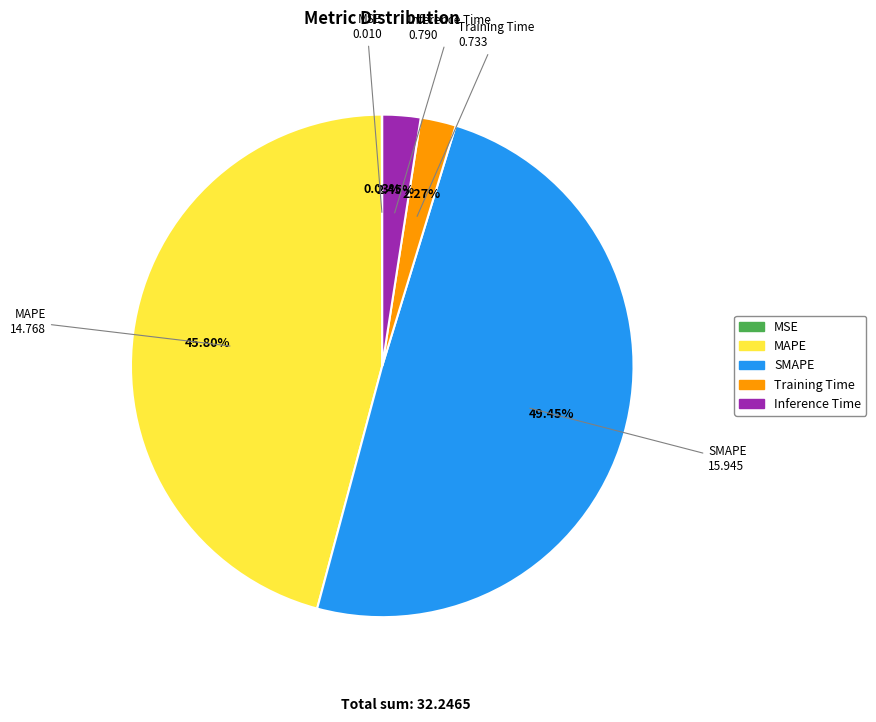

To the nearest percent, what is the combined percentage of MAPE and Inference Time?

48%